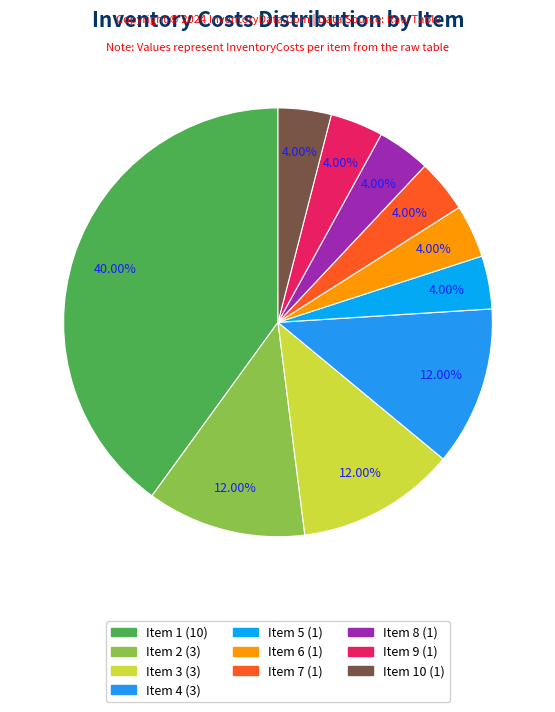

Is there a majority slice in this chart?

No